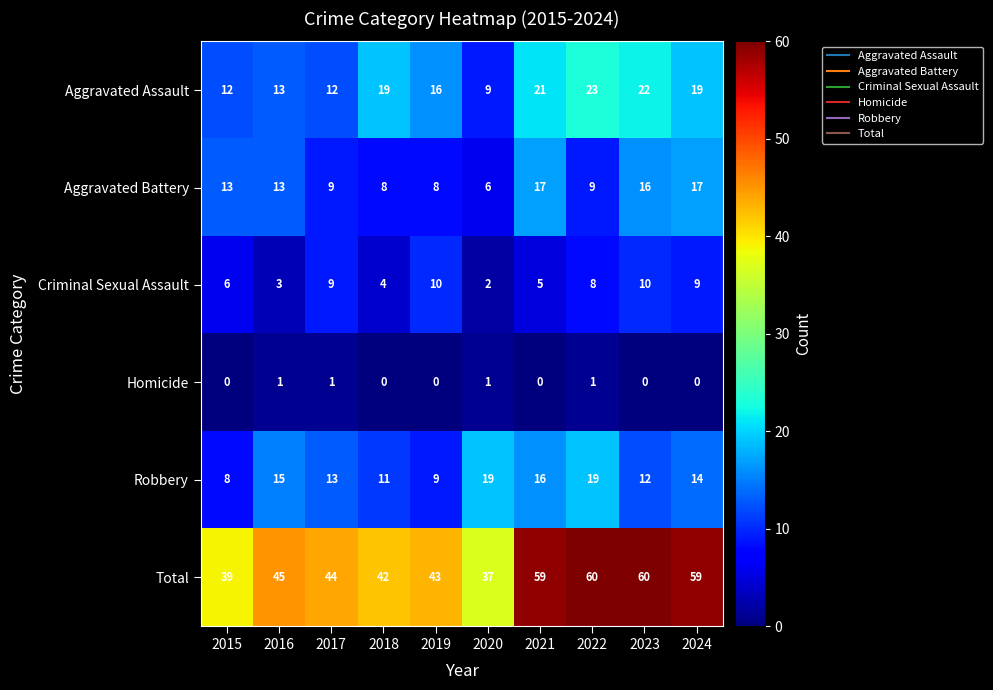

The Robbery series shows 4 at 2016. True or false?

False